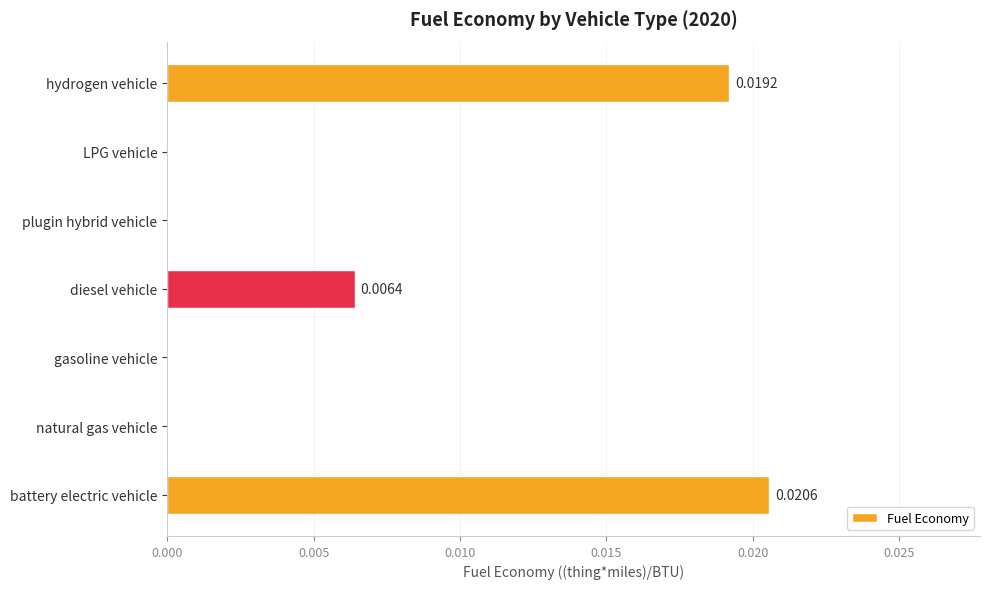

Are the bars horizontal?

Yes